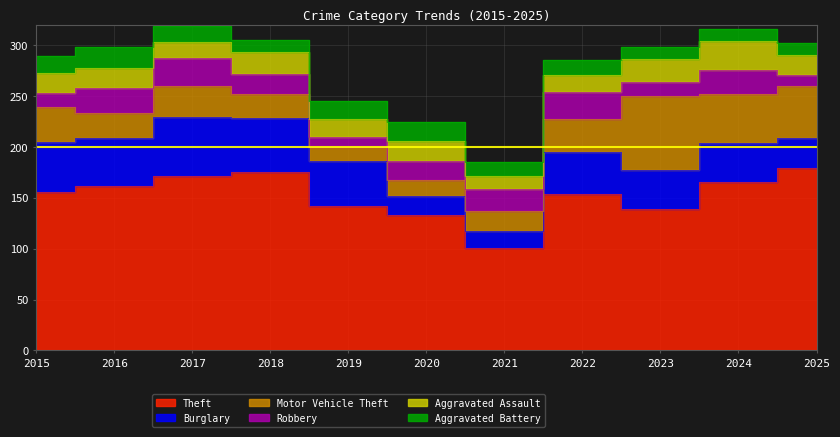

Which has a higher value, 2023 or 2017?

2017